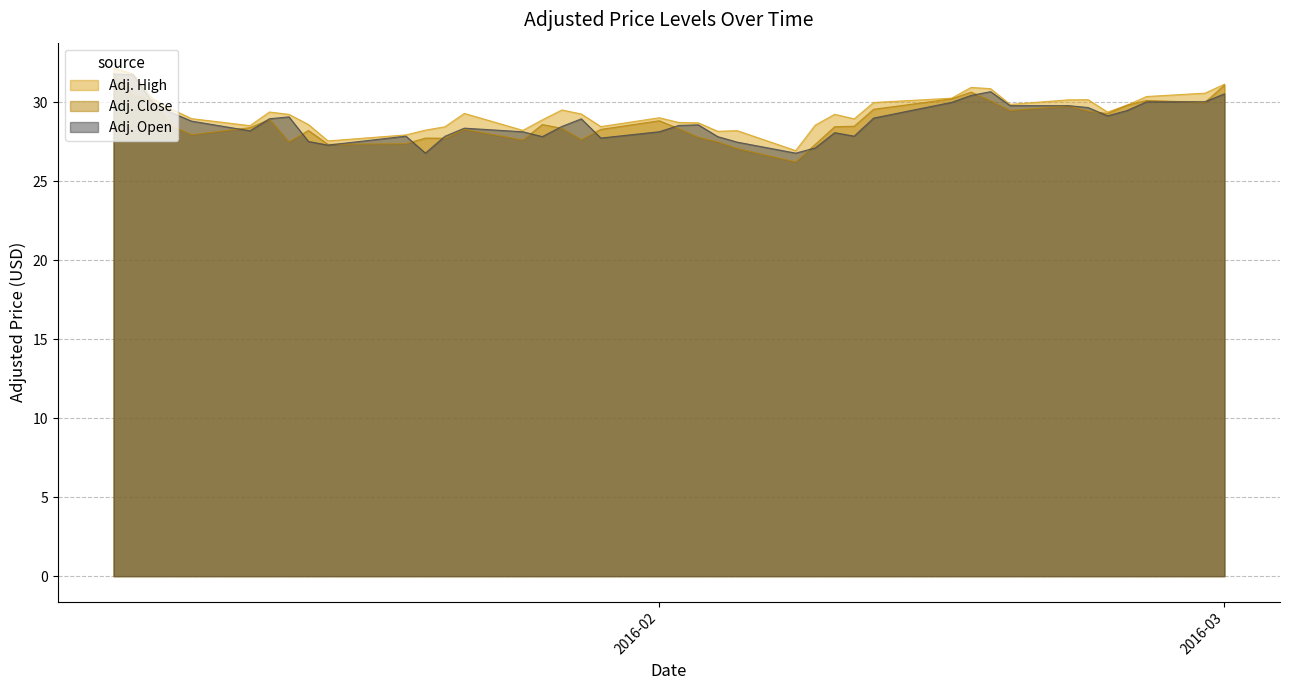

What is the smallest value displayed?

26.2